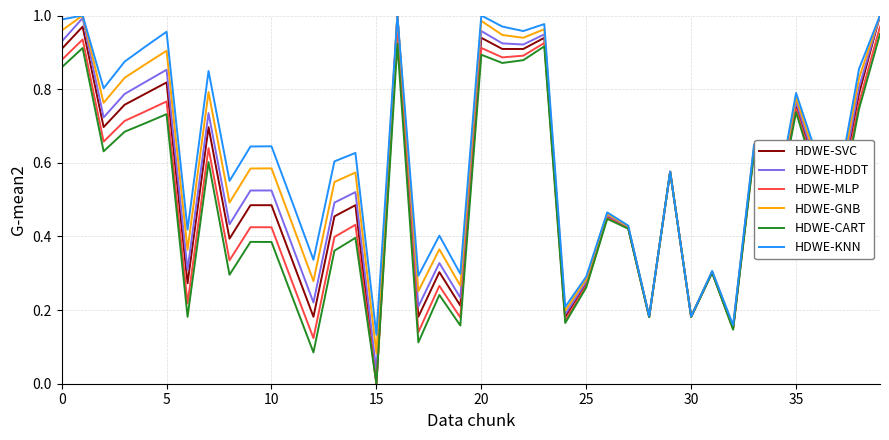

In HDWE-CART, how many points are lower than both neighbors (excluding endpoints)?

14